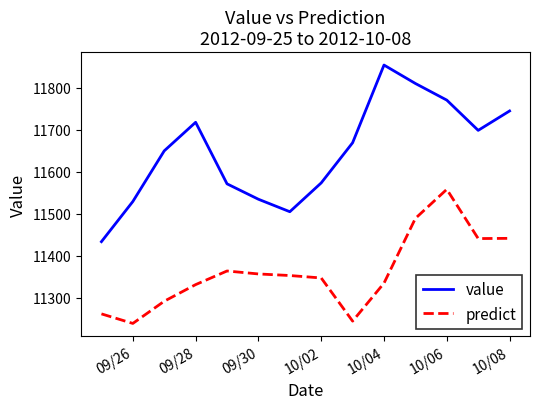

What is the minimum value for value?

11433.6